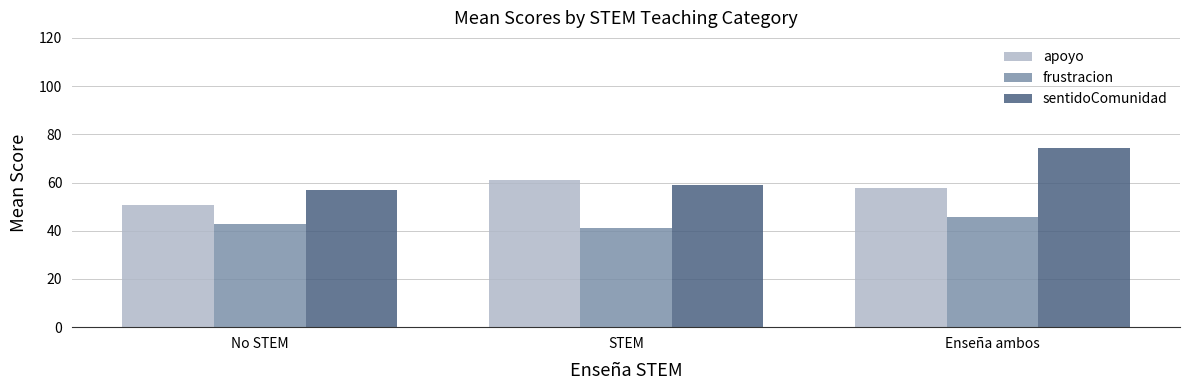

What is the label of the 1st bar from the right?

Enseña ambos